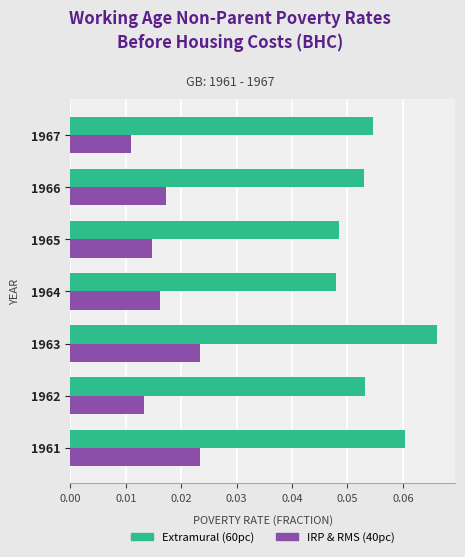

At which category does the chart reach its minimum across all series?

1967